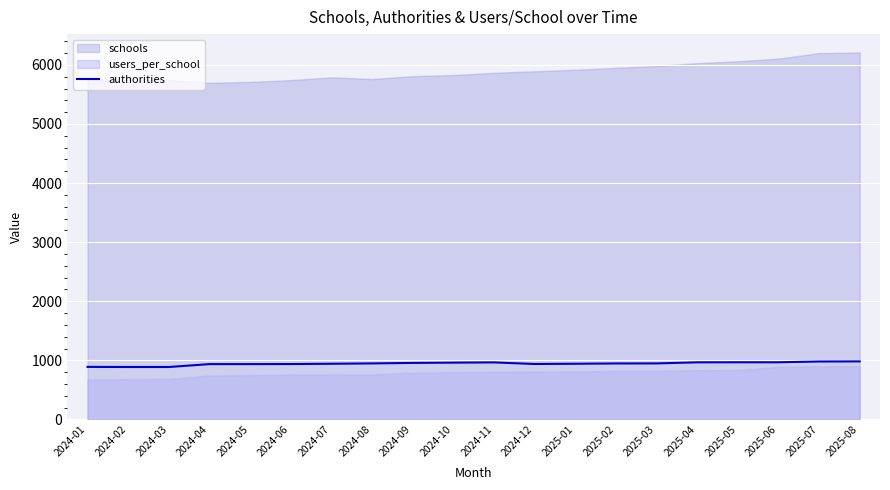

What is the highest value of the authorities series?

982